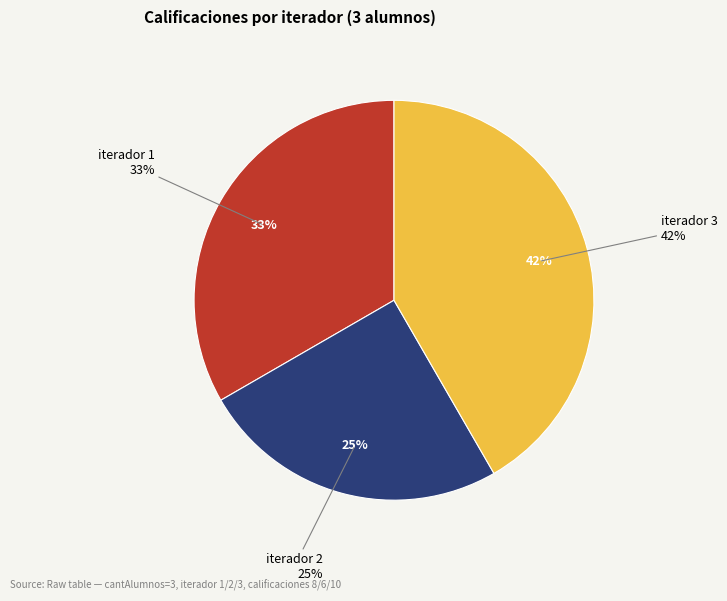

What is the ratio of the value at iterador 3 to the value at iterador 2?

1.7